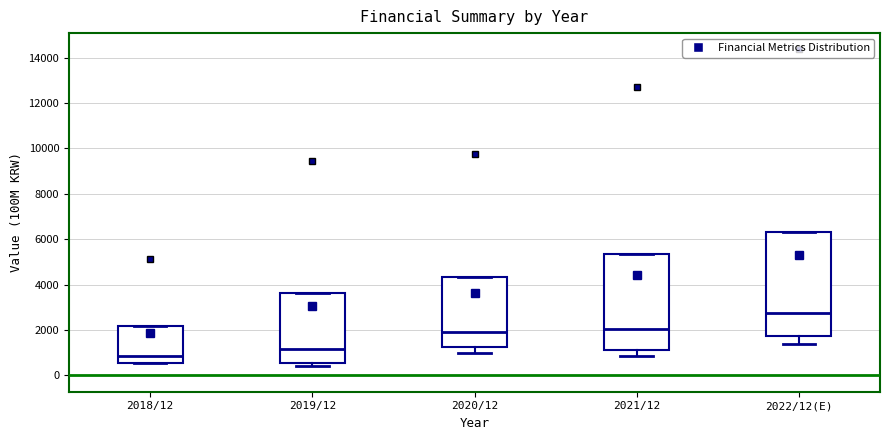

Reading left to right, read every box against the y-axis: the position of its median line, the range the box covers, and the ends of its whiskers. The values are not printed on the chart, so give them approximately, as read against the axis.

2018/12: median 800, box 600 to 2200, whiskers 600 to 2200
2019/12: median 1200, box 600 to 3600, whiskers 400 to 3600
2020/12: median 2000, box 1200 to 4400, whiskers 1000 to 4400
2021/12: median 2000, box 1200 to 5400, whiskers 800 to 5400
2022/12(E): median 2800, box 1800 to 6400, whiskers 1400 to 6400